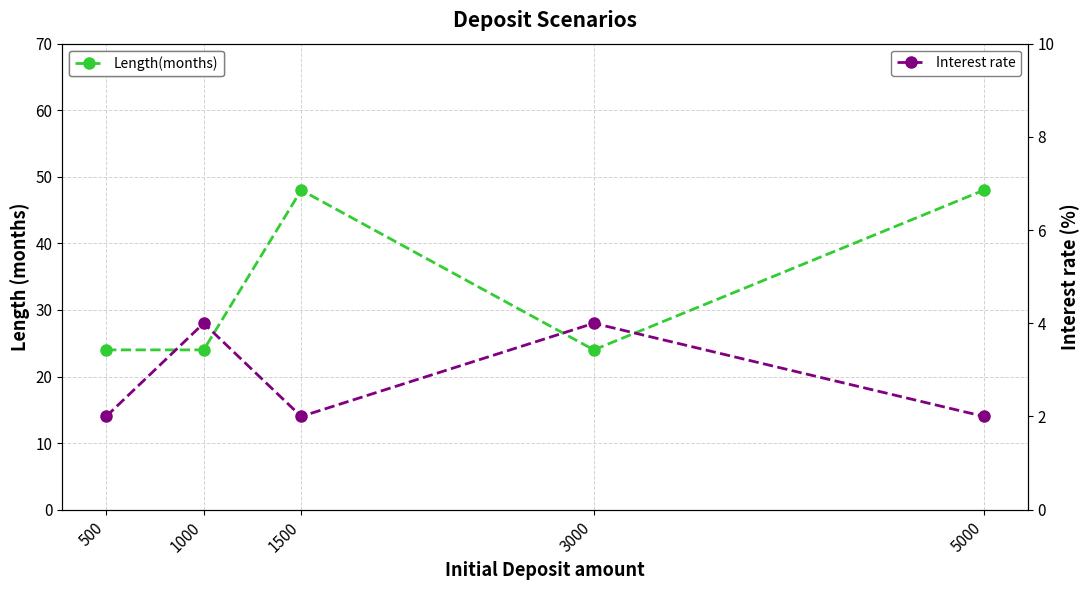

Which series changed the most between 500 and 3000?

Interest rate